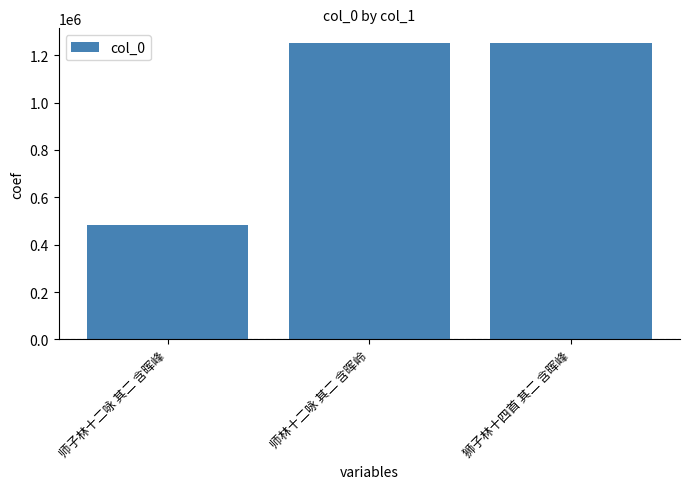

What is the label of the 3rd bar from the right?

师子林十二咏 其二 含晖峰